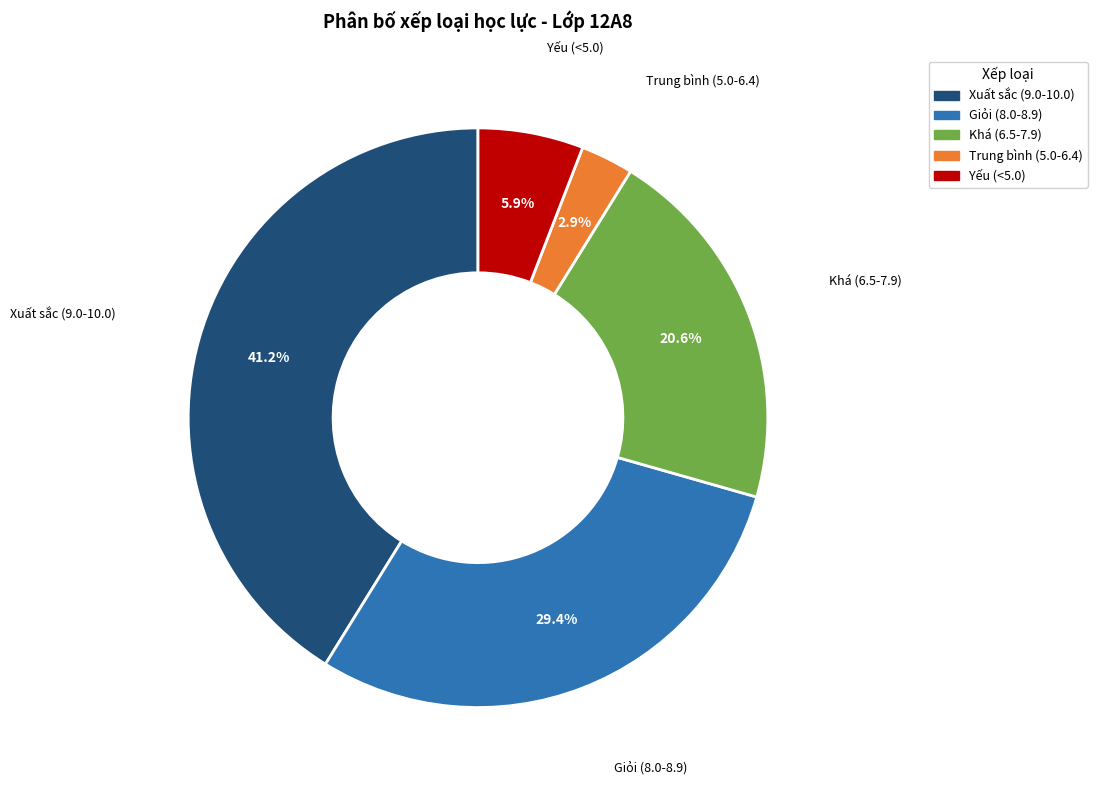

Is there a majority slice in this chart?

No